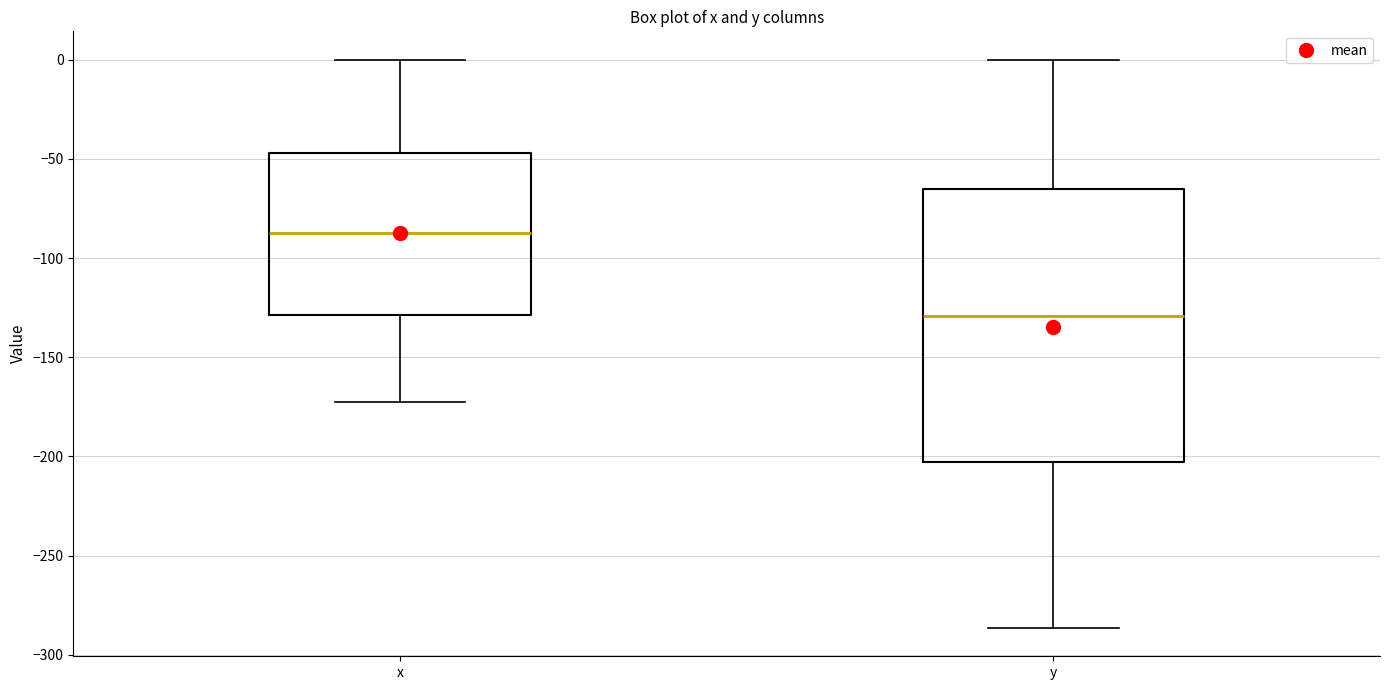

Reading left to right, read every box against the y-axis: the position of its median line, the range the box covers, and the ends of its whiskers. The values are not printed on the chart, so give them approximately, as read against the axis.

x: median -85, box -130 to -45, whiskers -170 to 0
y: median -130, box -205 to -65, whiskers -285 to 0